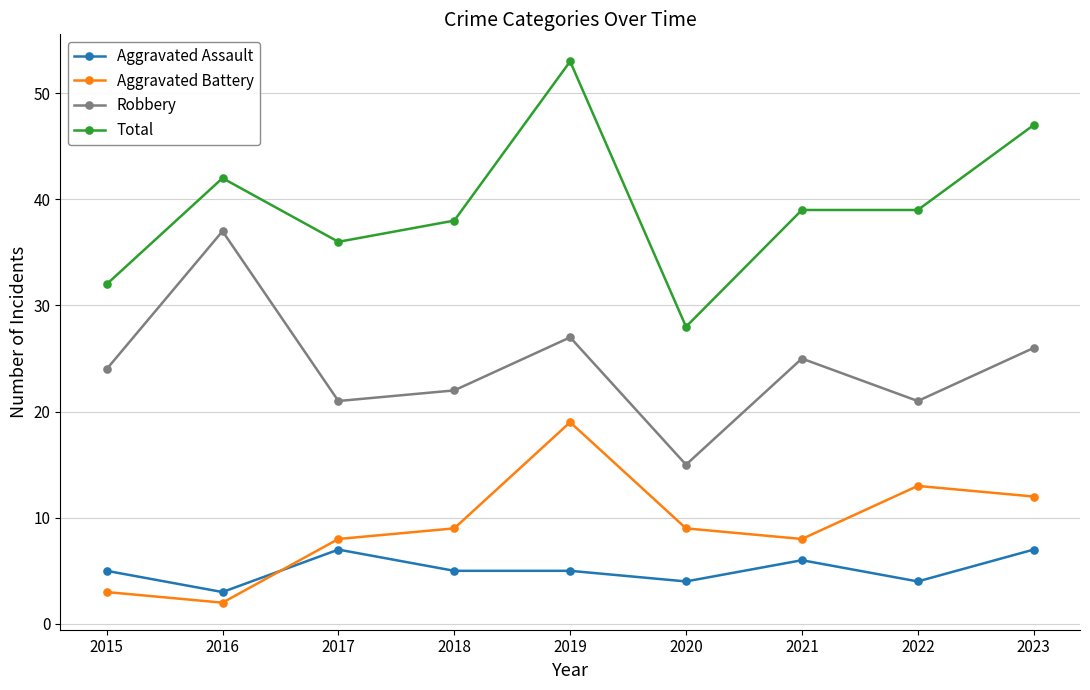

What are all the series names shown in the legend?

Aggravated Assault, Aggravated Battery, Robbery, Total